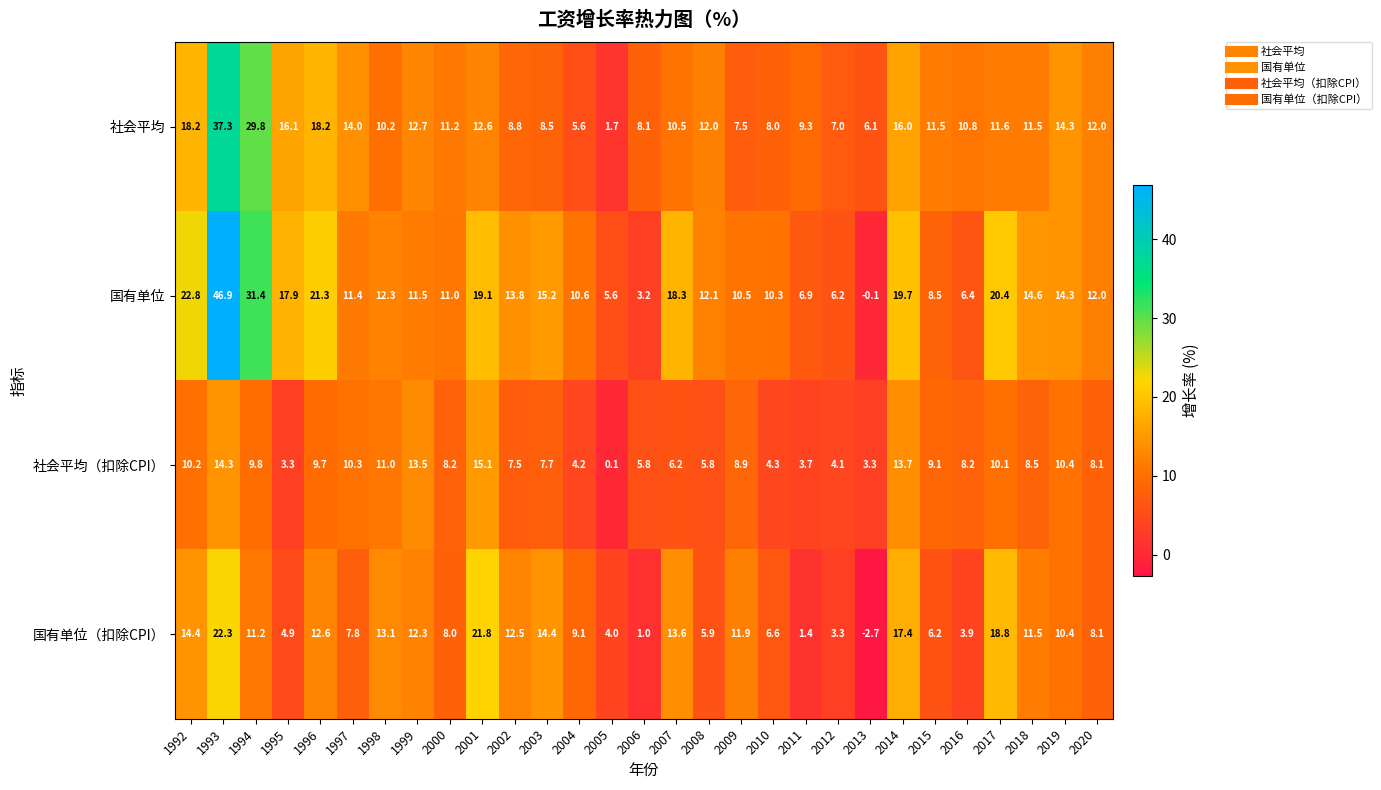

Between 1997 and 2008, which series saw the biggest shift?

社会平均（扣除CPI）